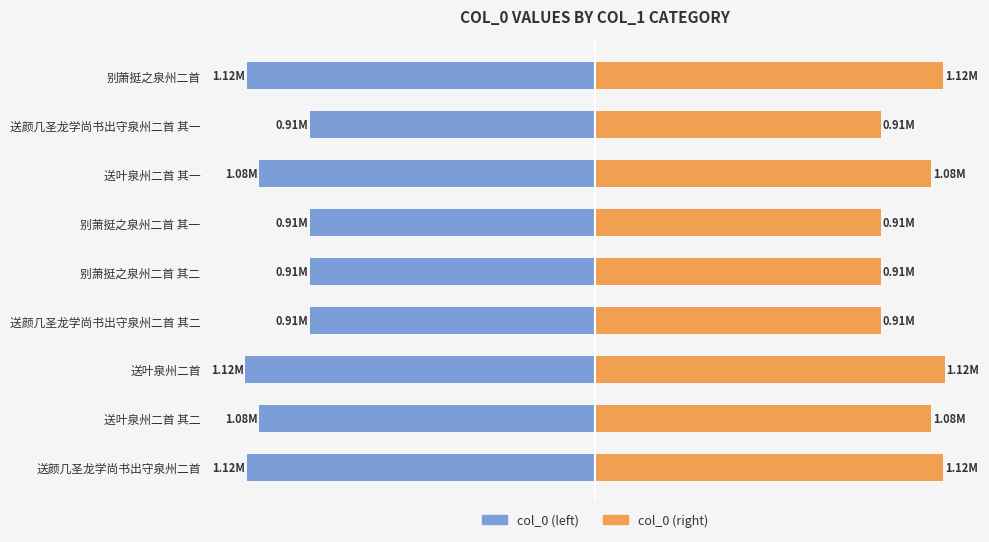

Between 送颜几圣龙学尚书出守泉州二首 and 别萧挺之泉州二首, which series saw the biggest shift?

col_0 (left)